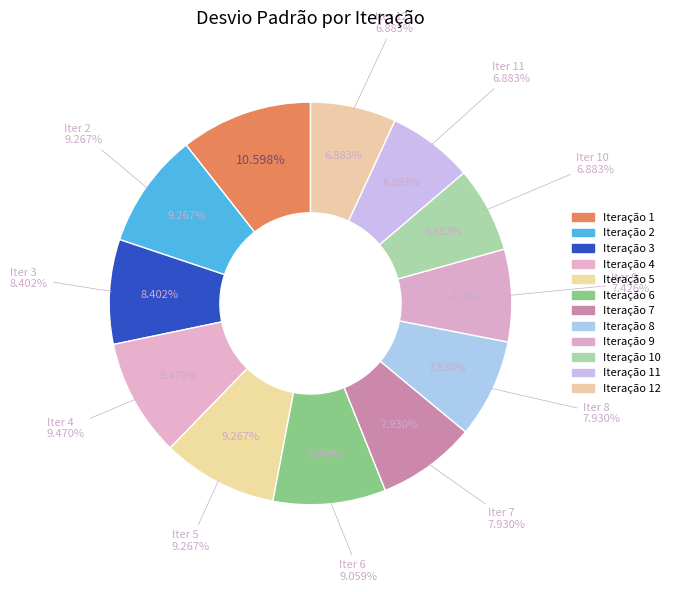

To the nearest percent, what is the difference between the largest and smallest slice percentages?

4%